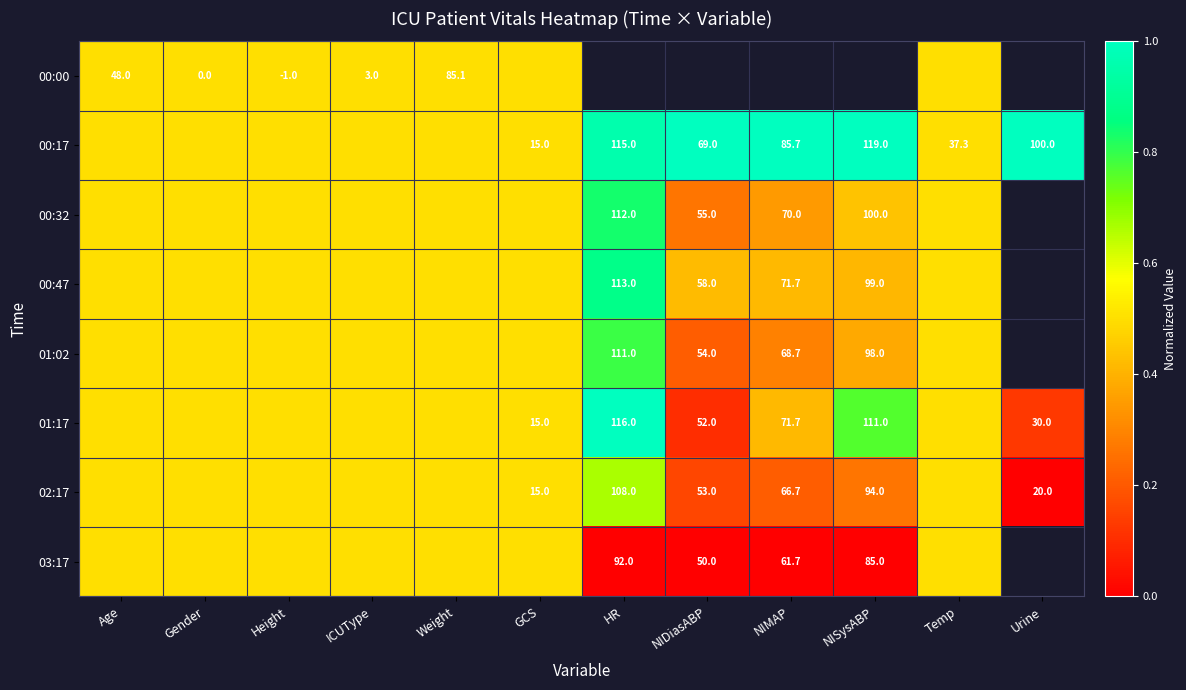

Which label corresponds to the largest value in the chart?

NIDiasABP